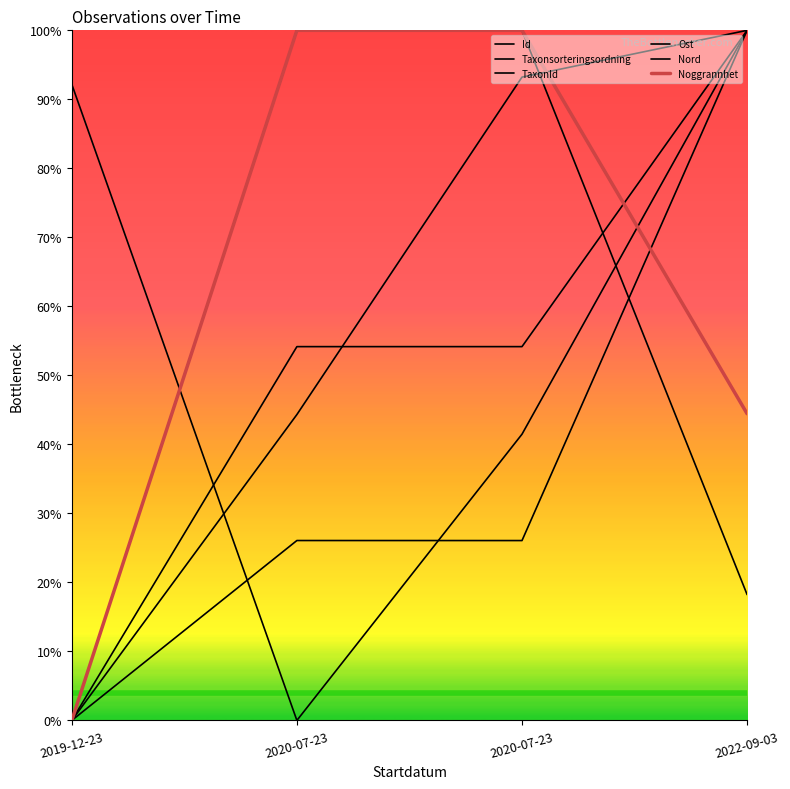

Does the chart display data point markers on the line(s)?

No